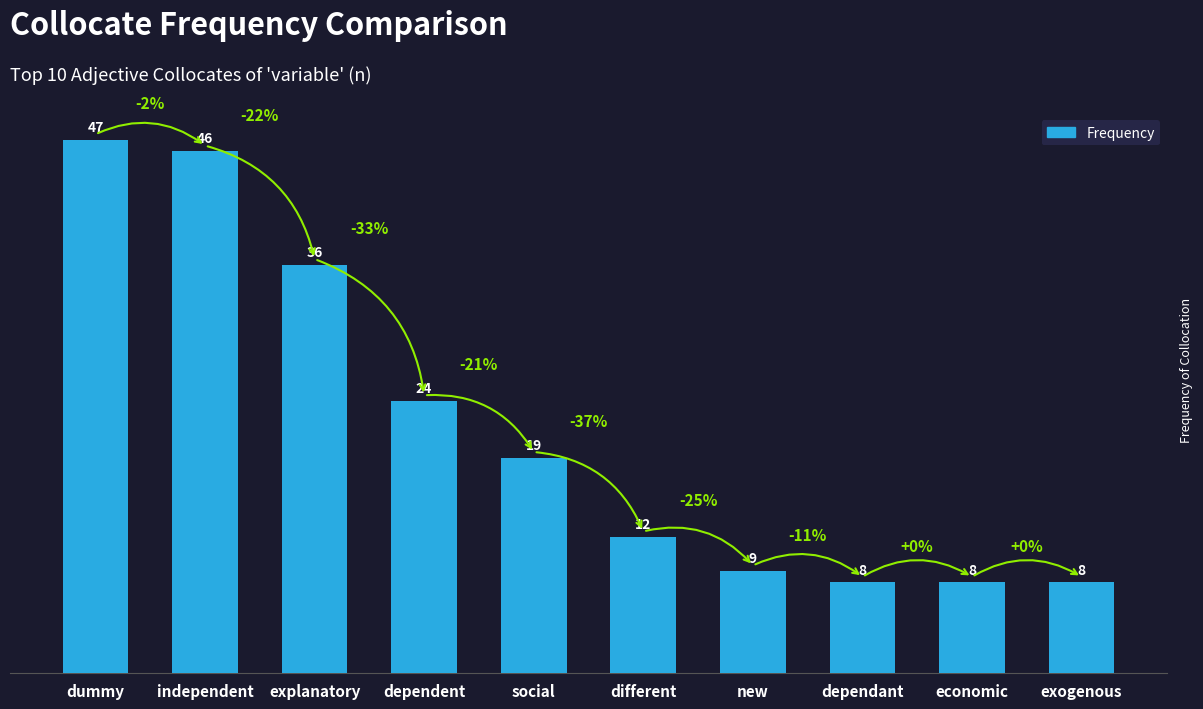

What is the average value?

22